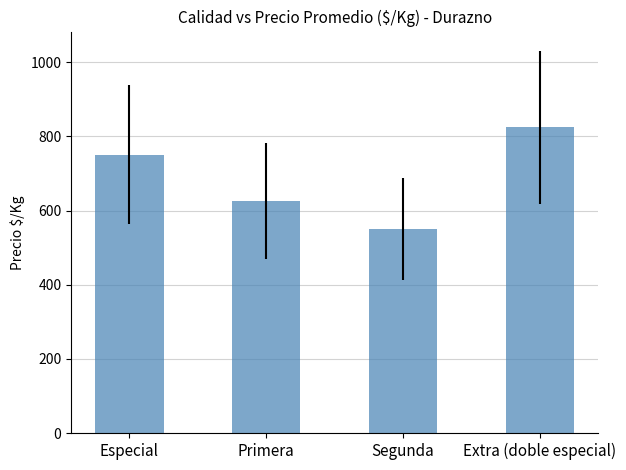

What is the label of the 2nd bar from the left?

Primera